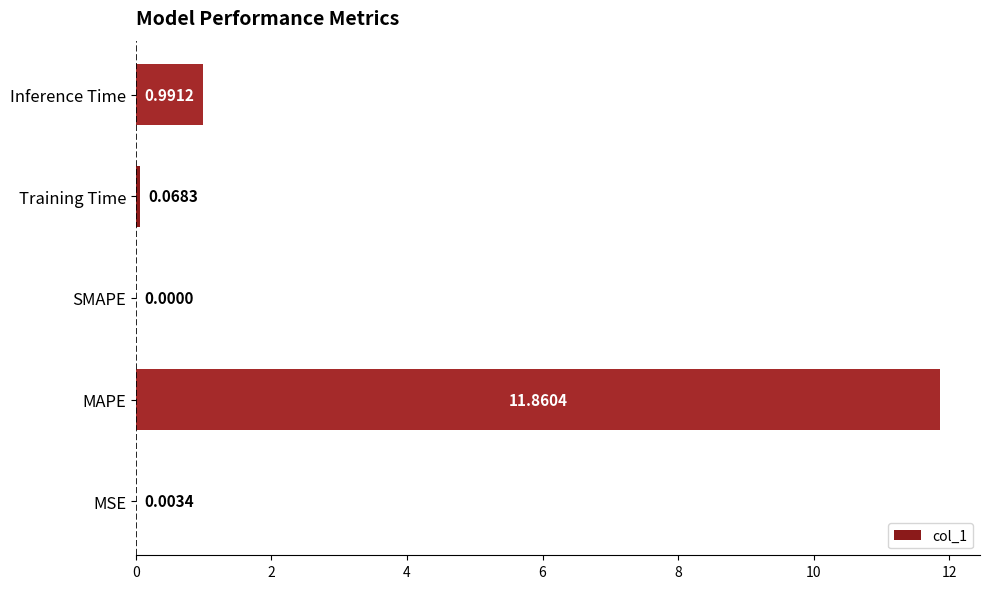

What is the sum of all values?

12.9